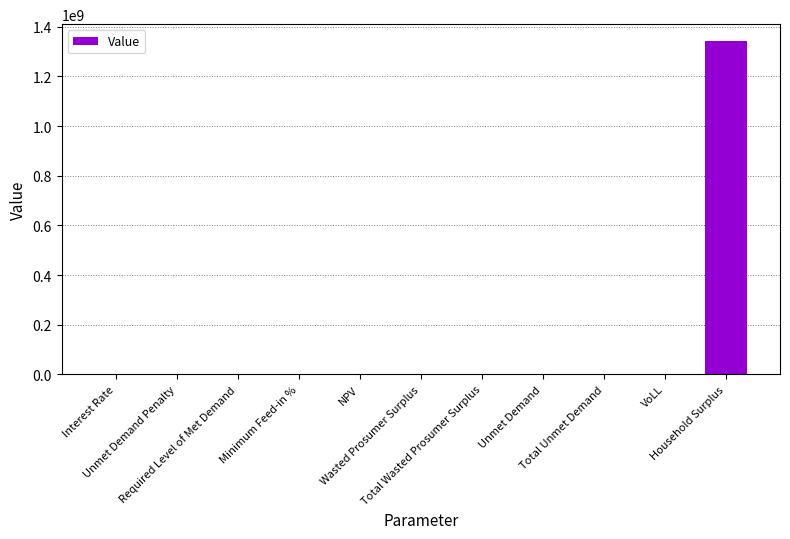

What is the greatest value displayed?

1343339123.2